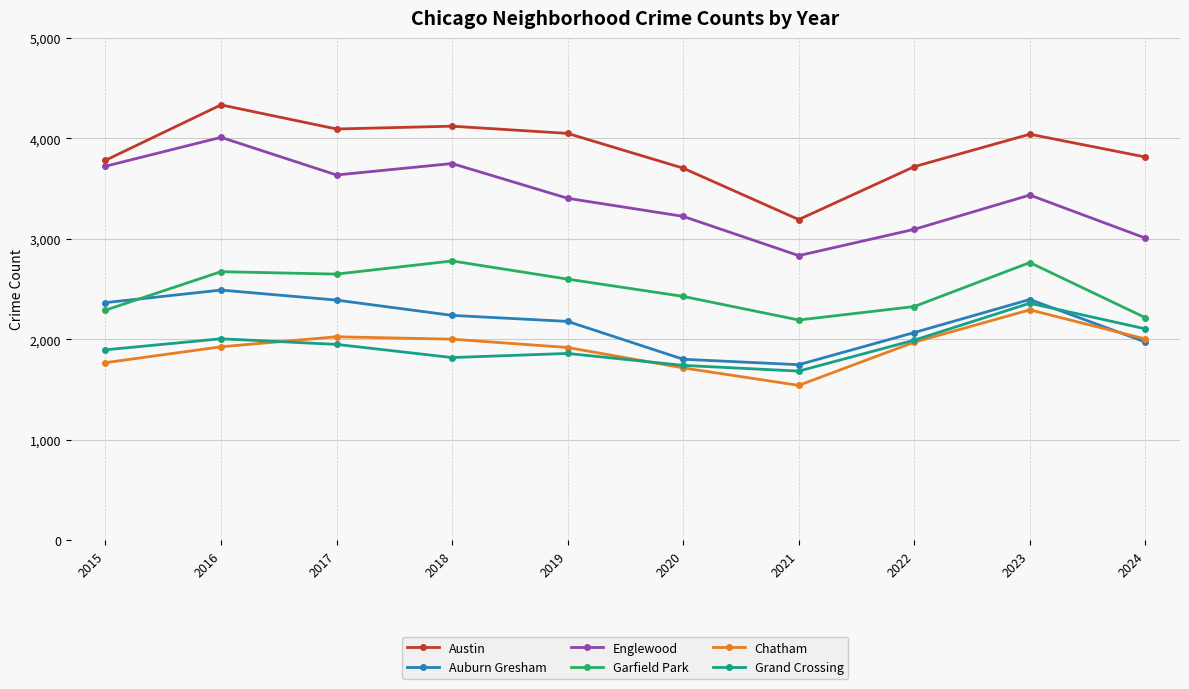

True or false: Auburn Gresham has a value of 2490 at 2016.

True